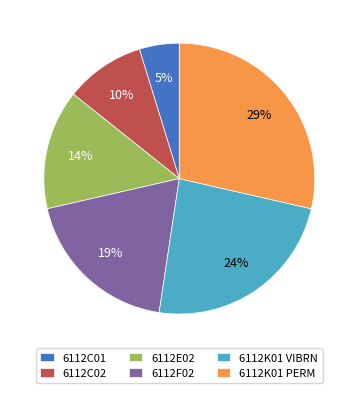

To the nearest percent, what percentage of the pie is 6112K01 PERM?

29%